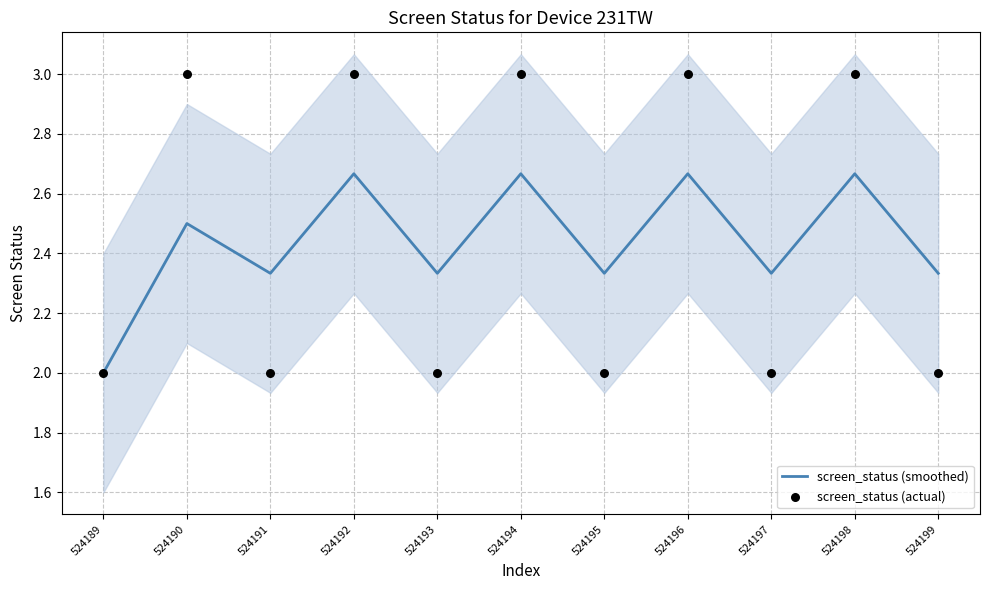

What are all the series names shown in the legend?

screen_status (smoothed), screen_status (actual)